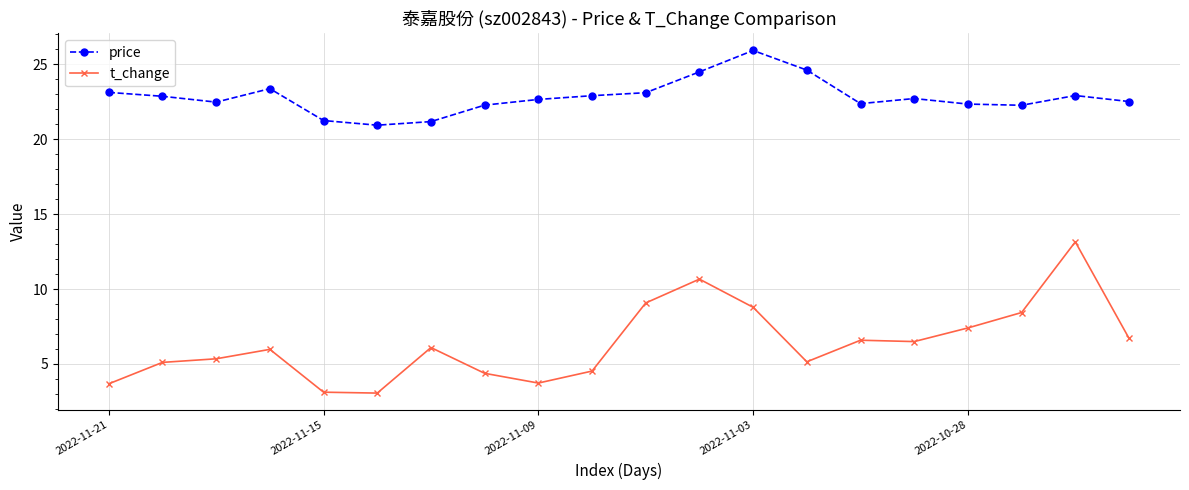

What is the highest value of the t_change series?

13.2